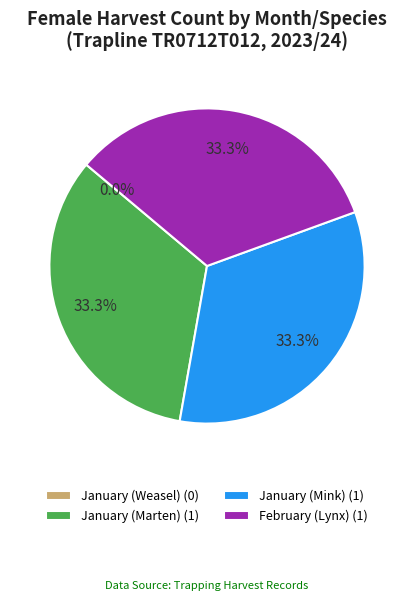

Is it true that January (Mink) is 33% of the pie?

True